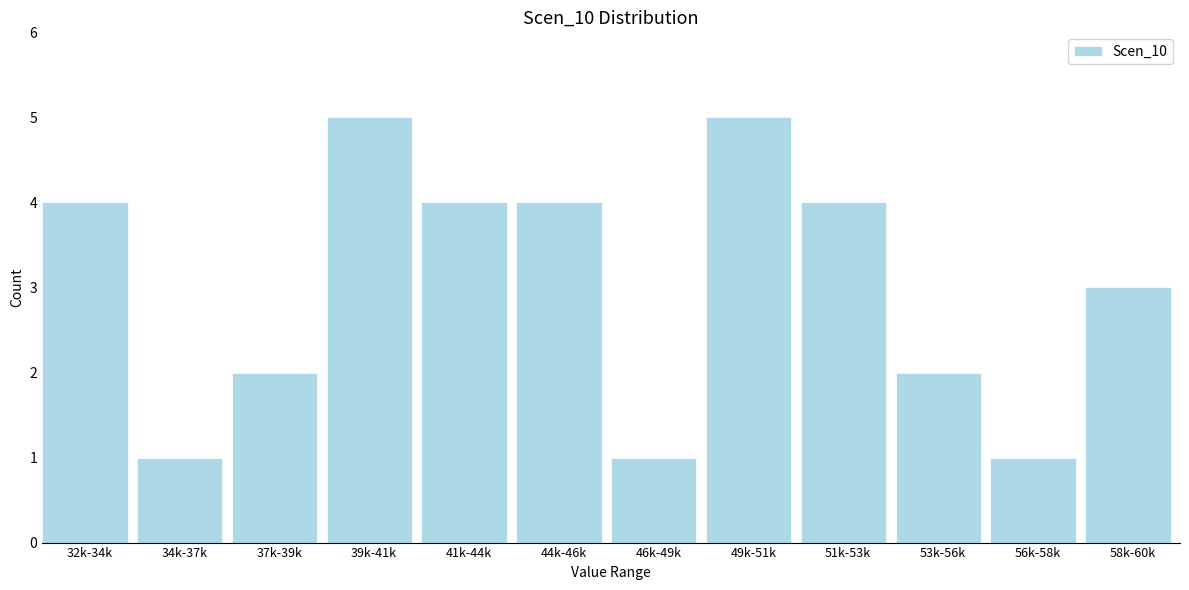

Reading left to right, what are all the values shown in this chart?

4	1	2	5	4	4	1	5	4	2	1	3